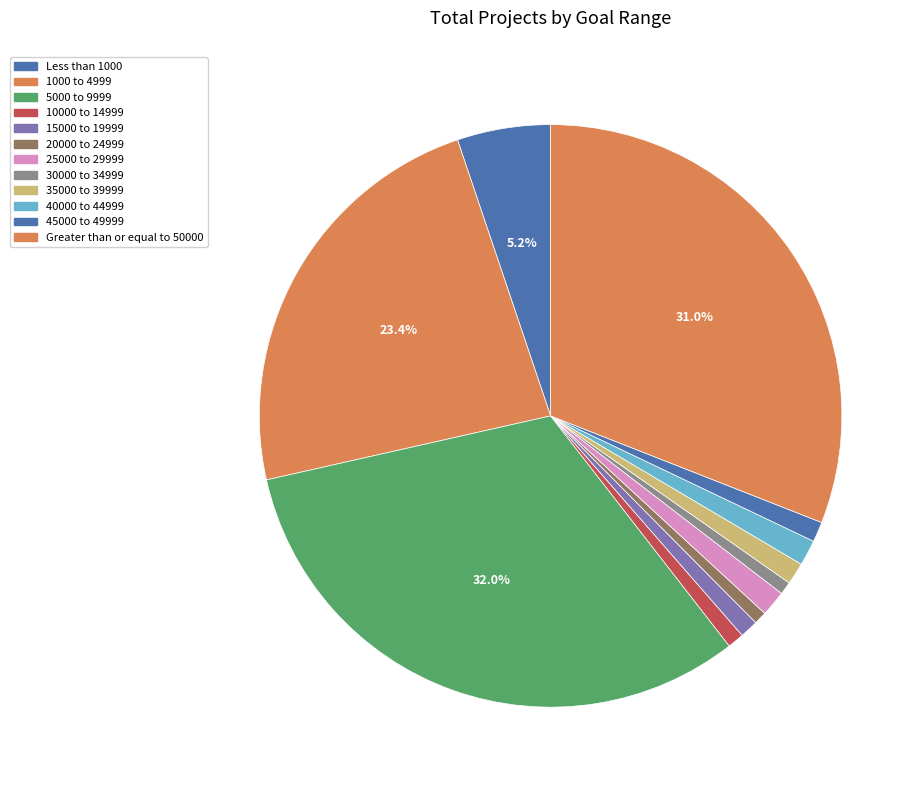

To the nearest percent, what percentage of the pie is 15000 to 19999?

1%